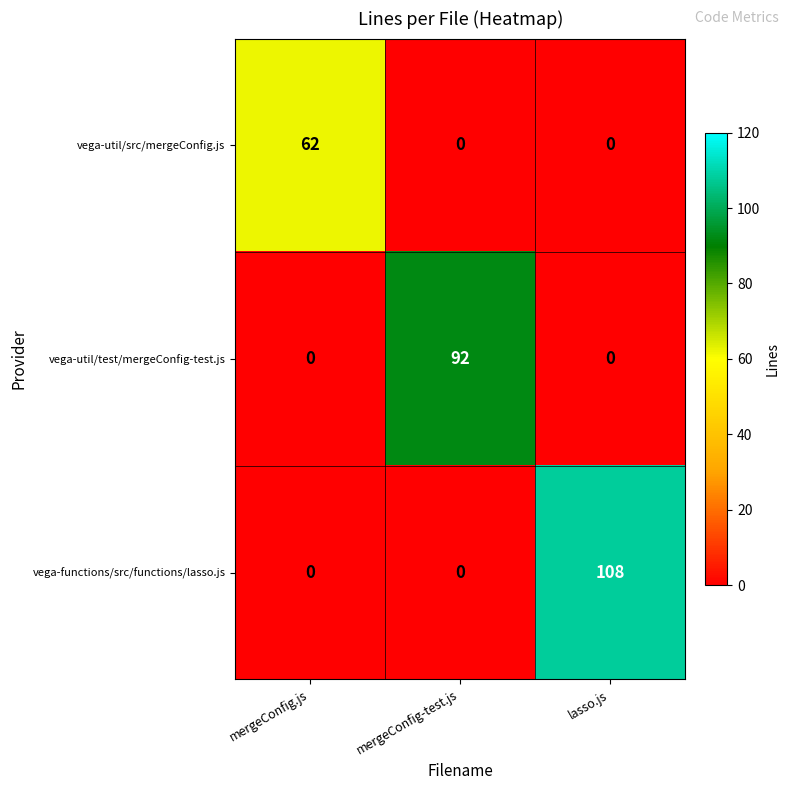

The value of vega-functions/src/functions/lasso.js at mergeConfig-test.js is 0. True or false?

True